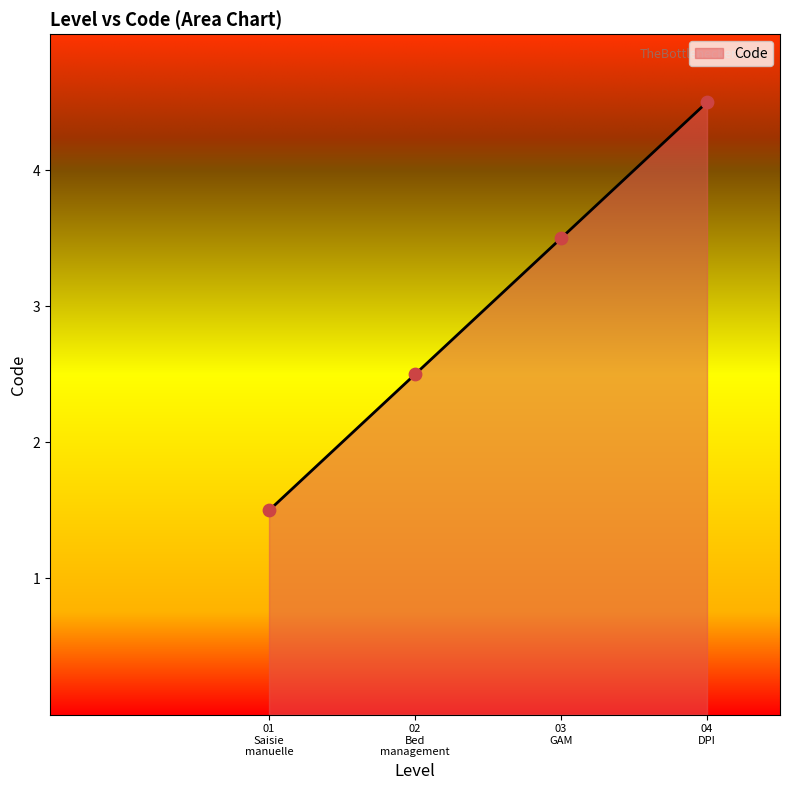

True or false: there are more than 0 points higher than both neighbors.

False